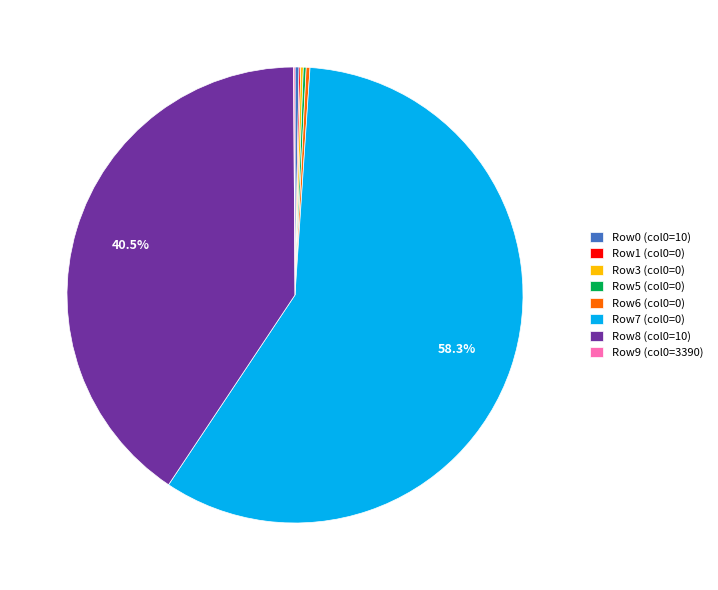

Does Row7 (col0=0) represent more than half of the total?

Yes